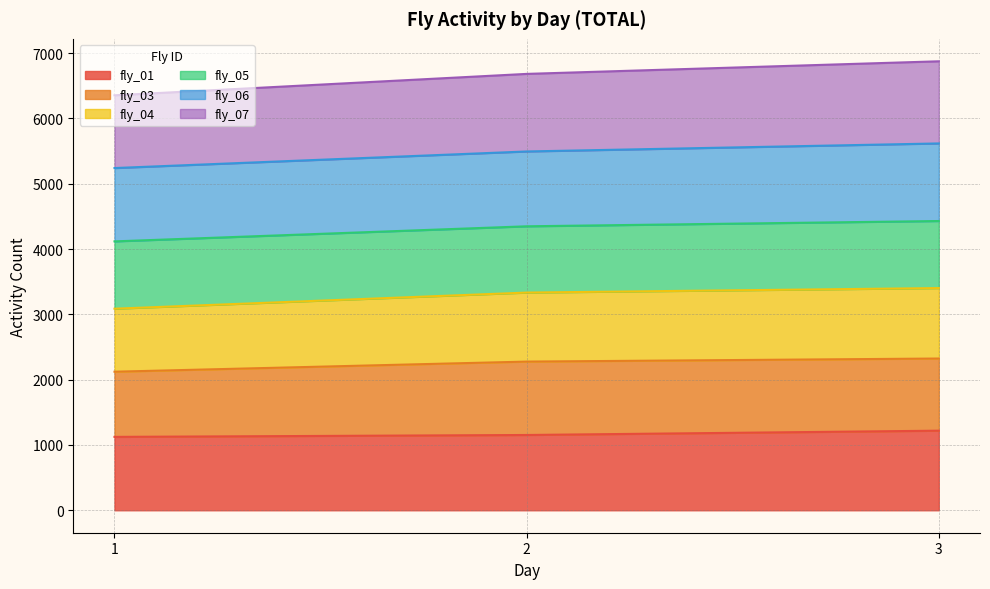

How many data points in fly_04 are above 3334?

1